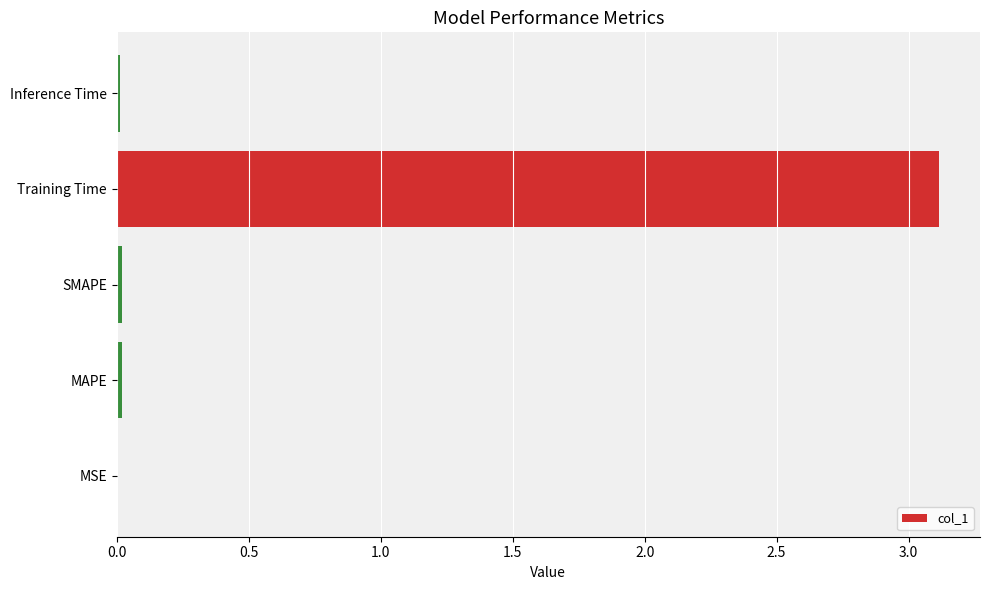

Which has a higher value, Training Time or MSE?

Training Time